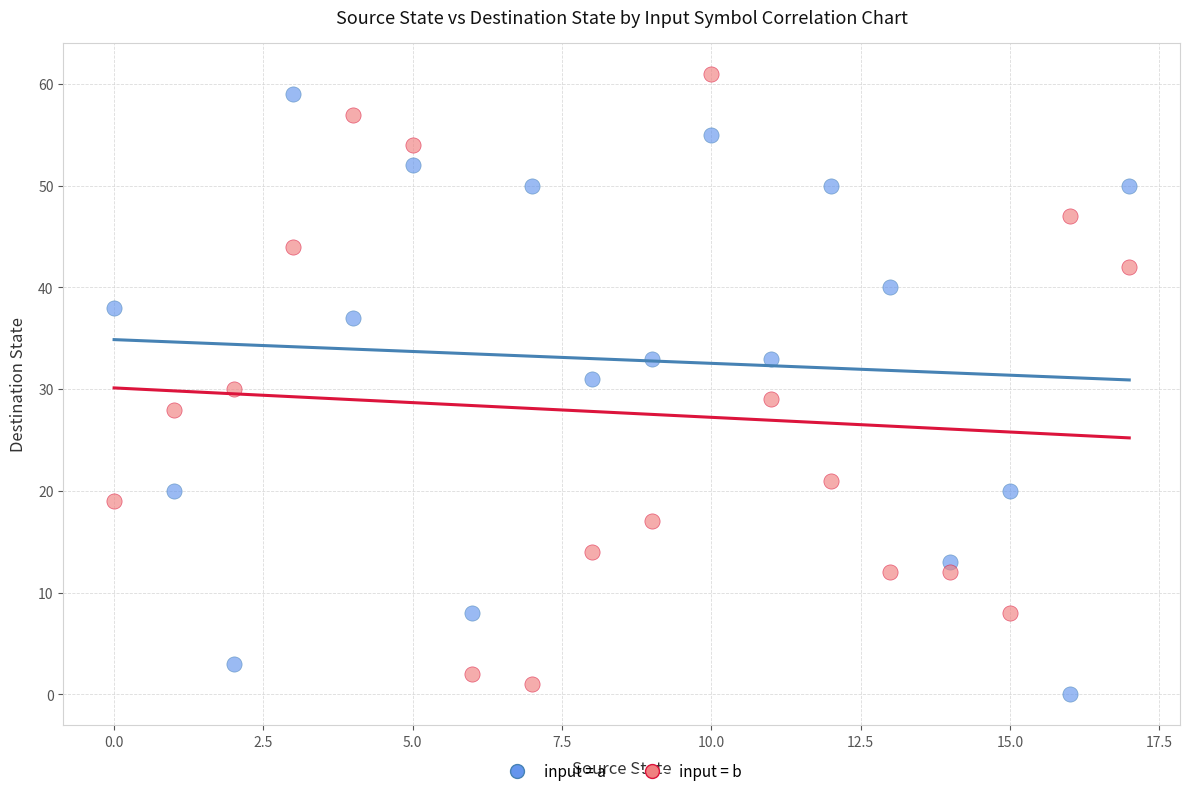

Across all data points, what is the range of Y values (max minus min)?

61